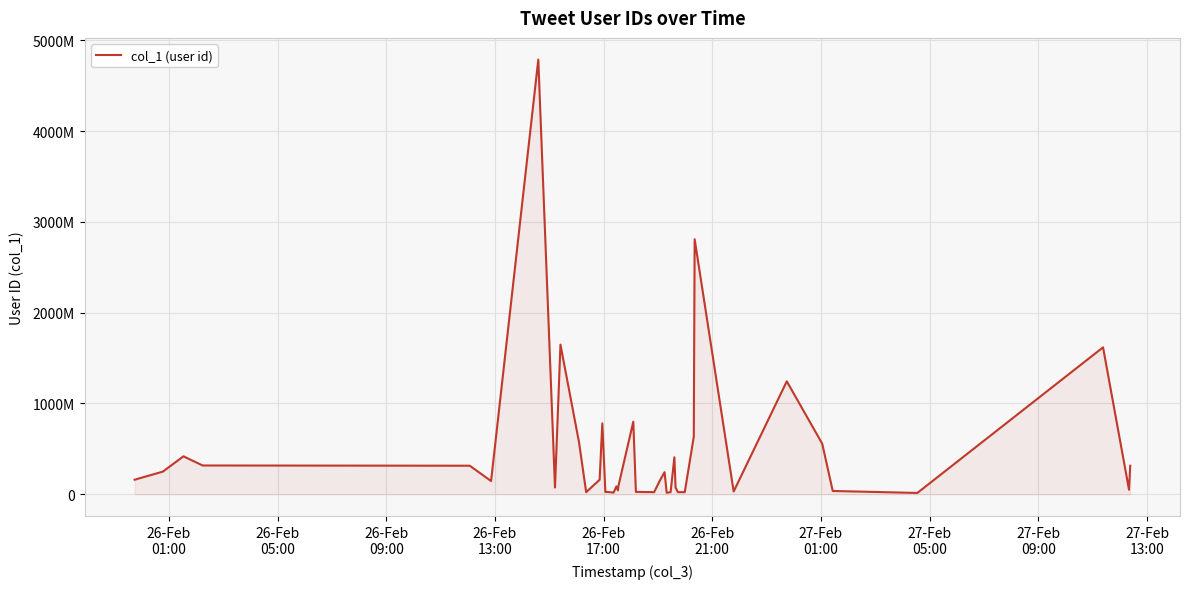

What is the average value?

476482560